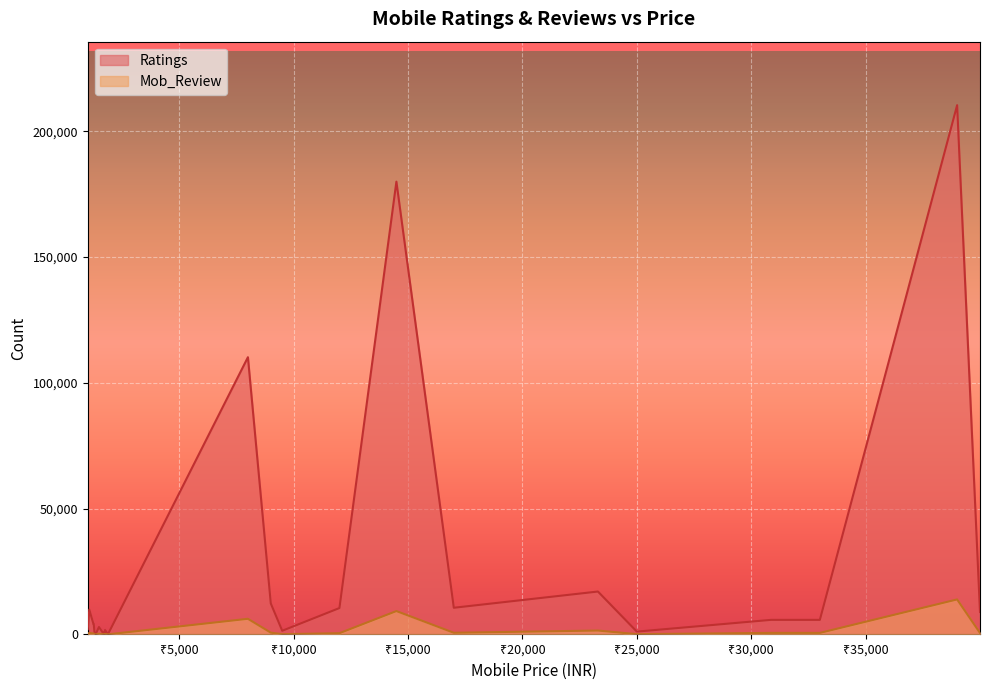

True or false: Ratings and Mob_Review cross at least once.

False